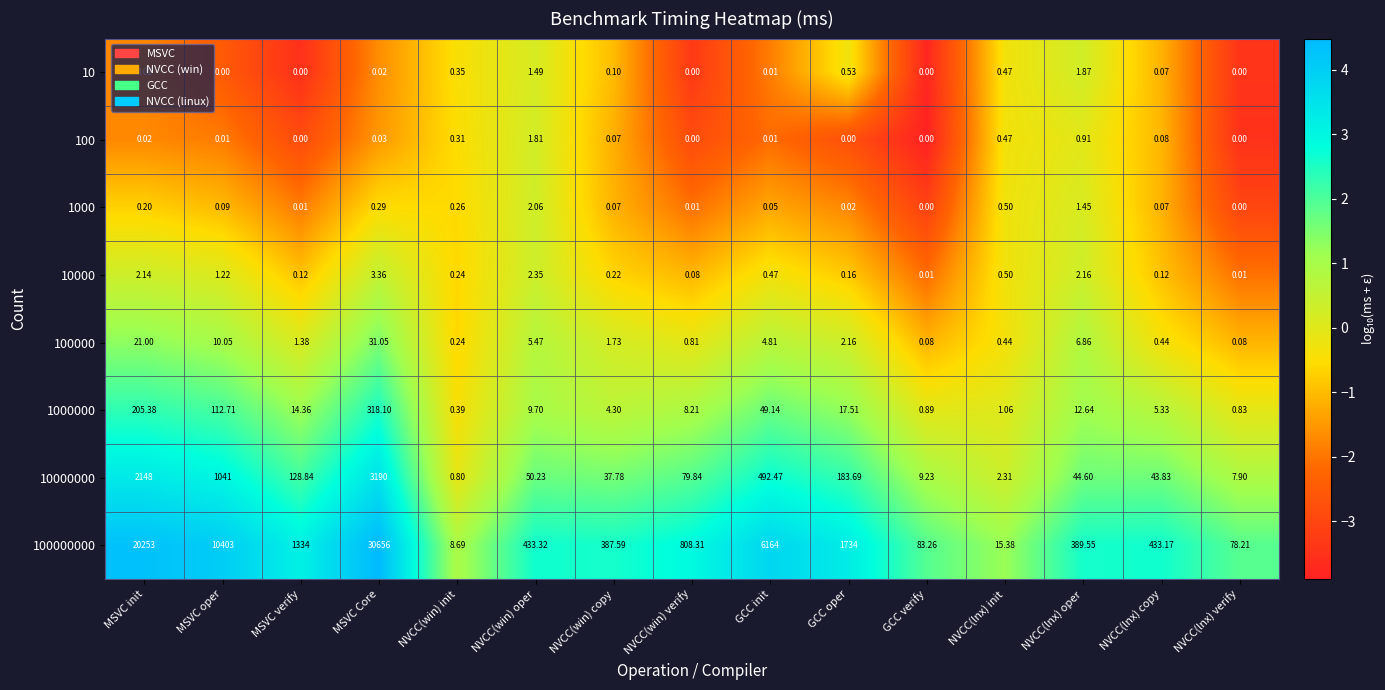

At which label is 10000000 closest to 1595?

MSVC init